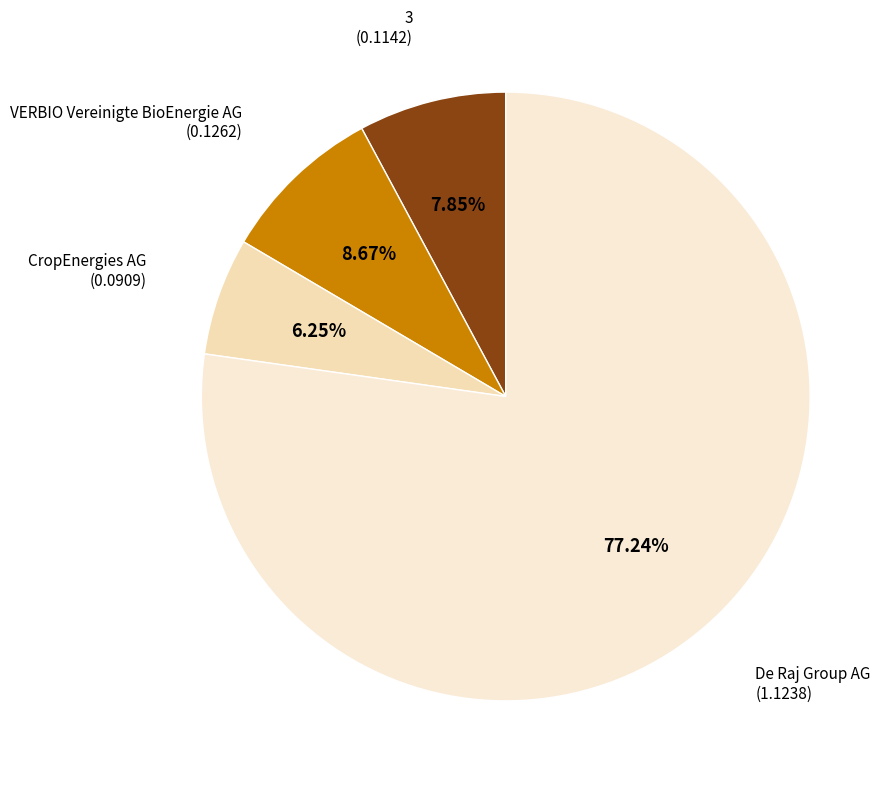

What is the smallest slice in the pie chart?

CropEnergies AG